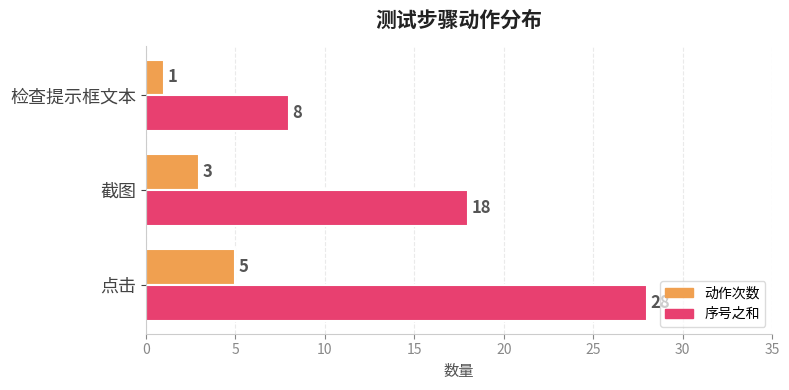

What is the sum of the 序号之和 values at 点击 and 截图?

46